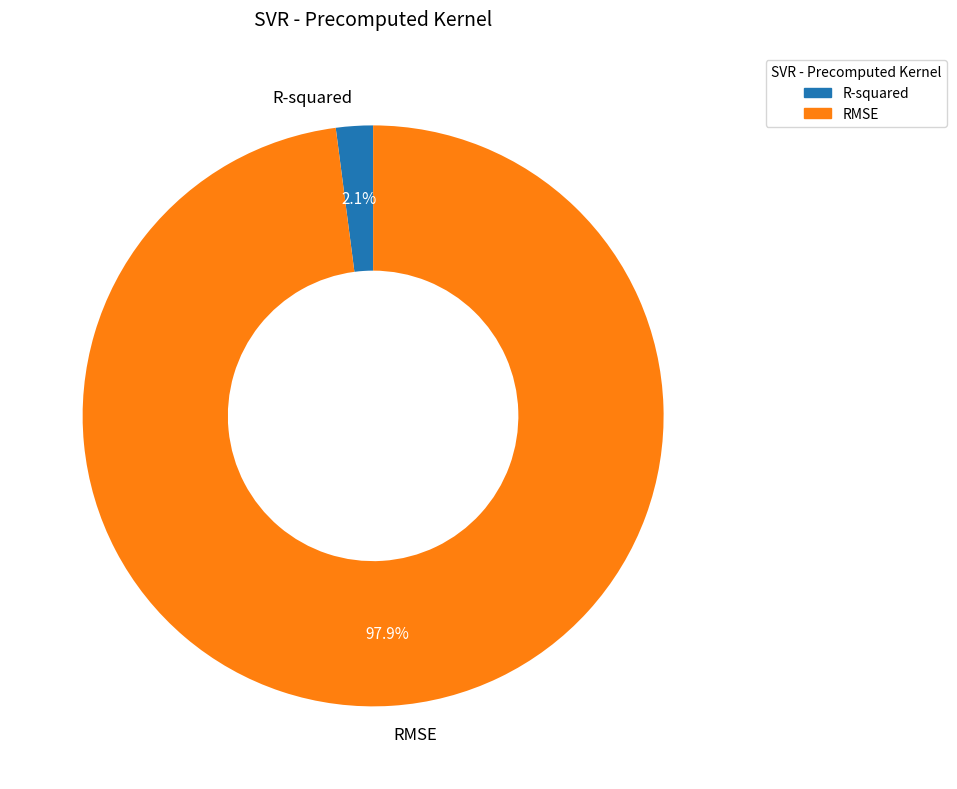

To the nearest percent, what is the combined percentage of R-squared and RMSE?

100%